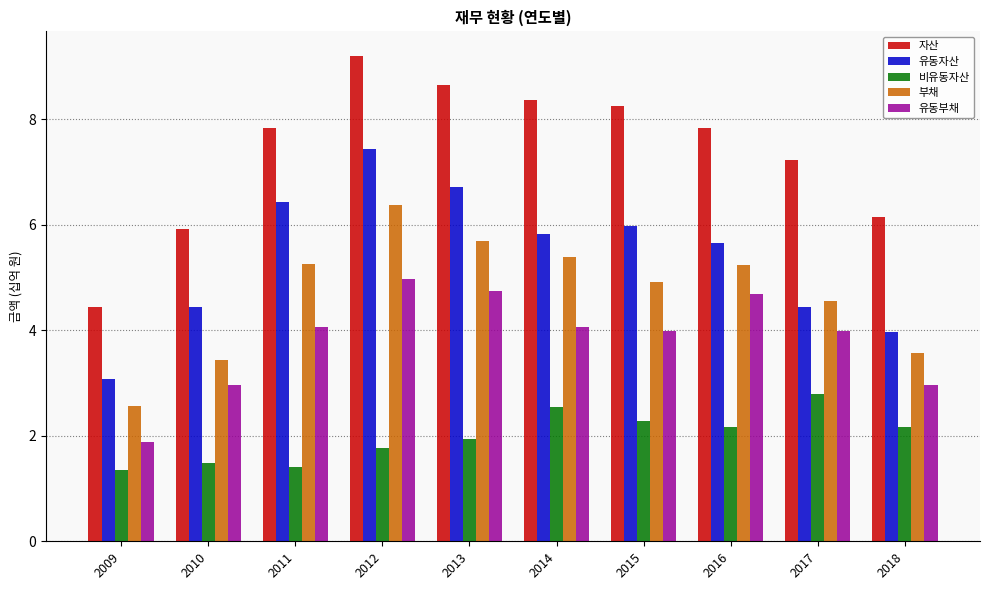

How many groups of bars are there?

10